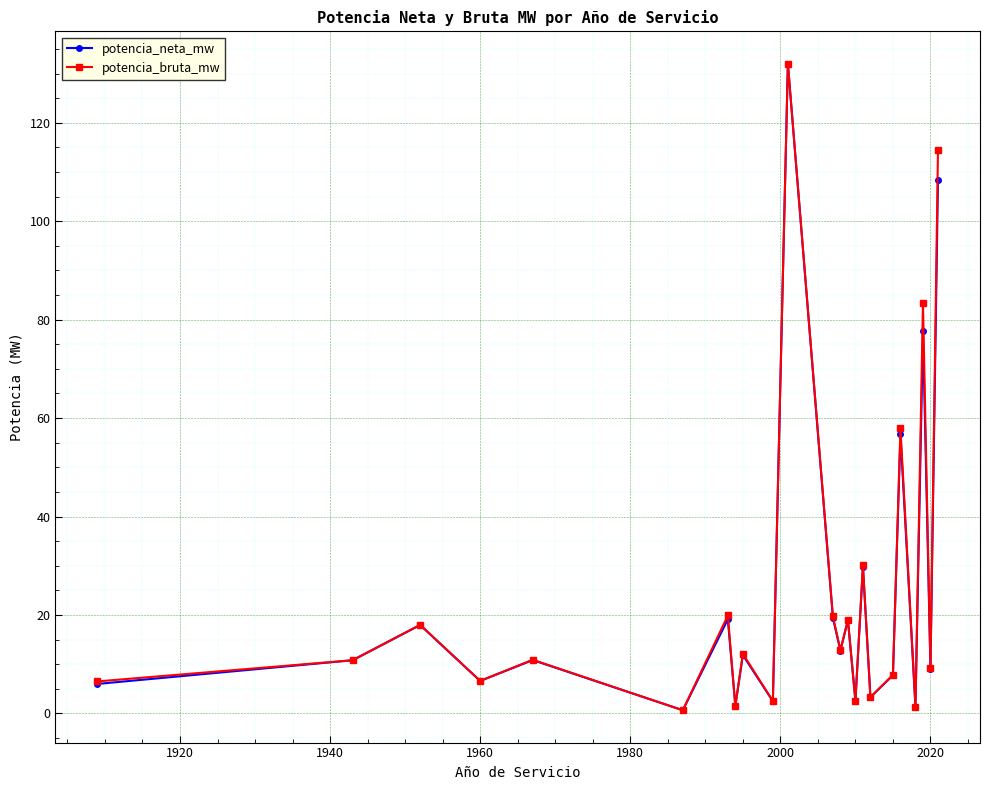

In potencia_neta_mw, how many points are lower than both neighbors (excluding endpoints)?

9